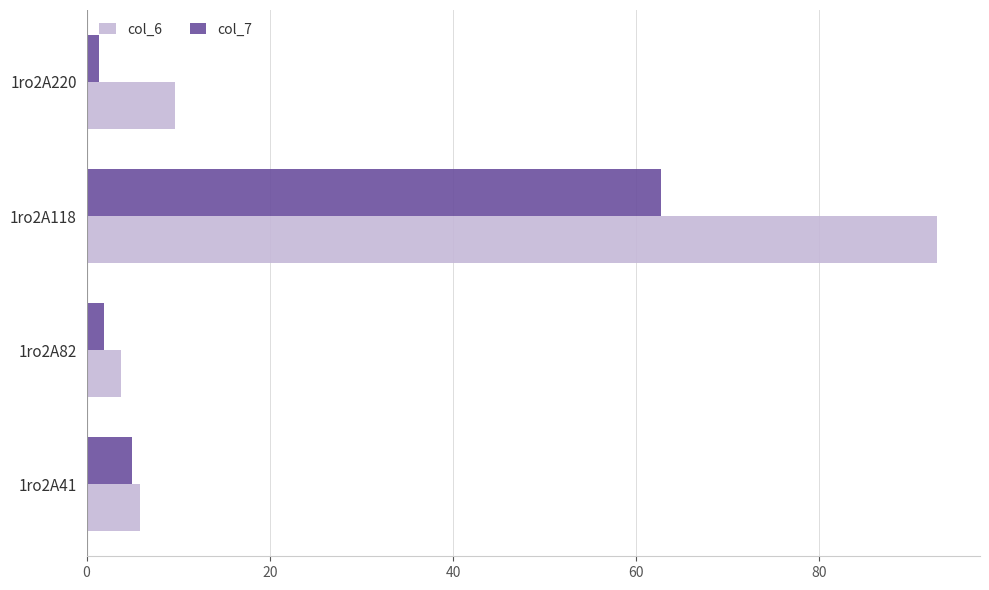

At which category is the sum across all series the highest?

1ro2A118